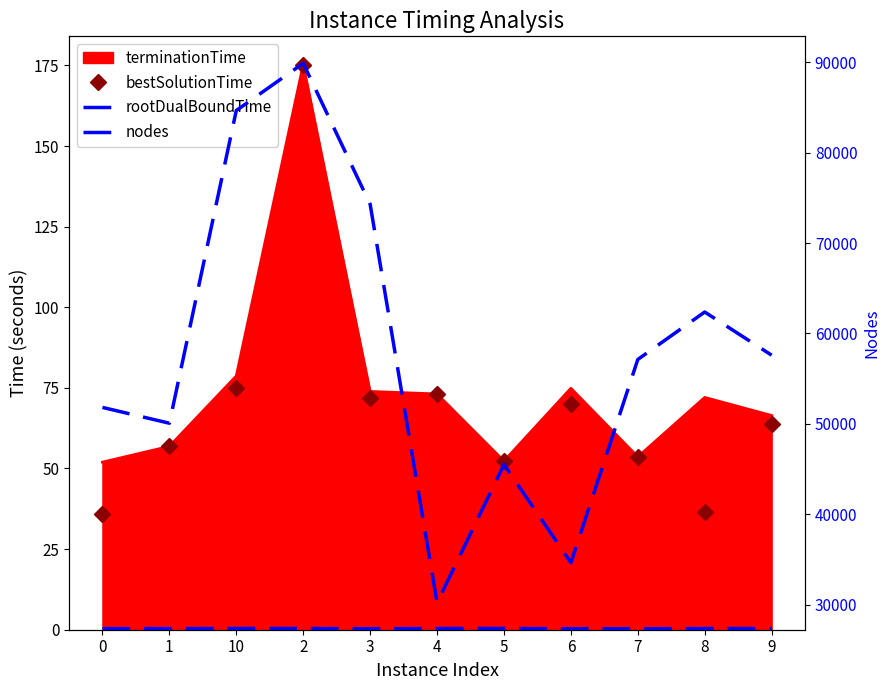

True or false: rootDualBoundTime and nodes intersect in this chart.

False